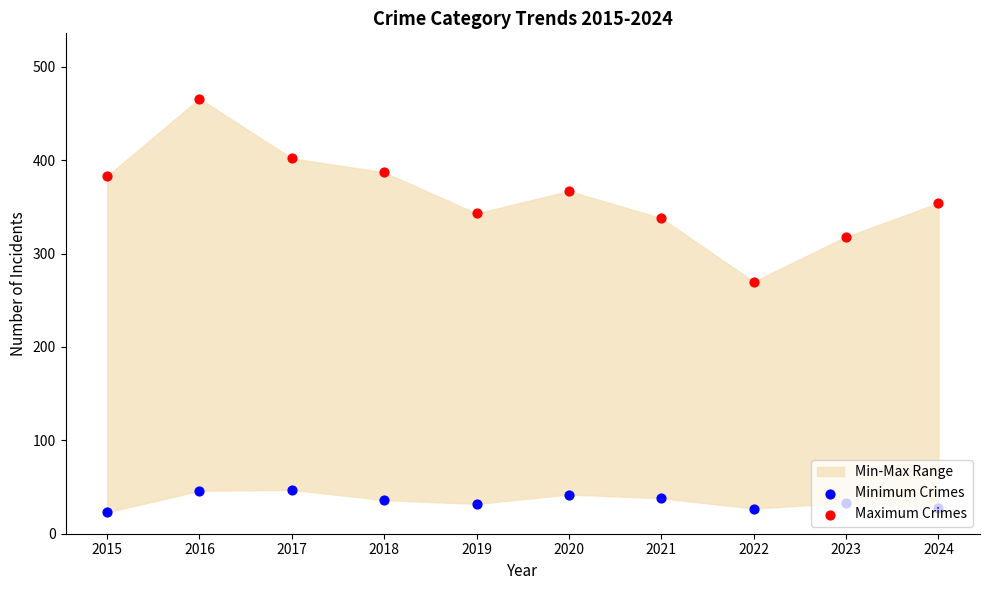

Which series reaches the maximum Y coordinate?

Maximum Crimes